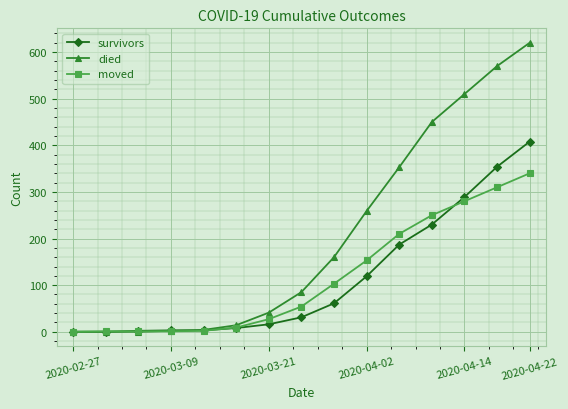

List the series in order of their peak value, highest first.

died, survivors, moved